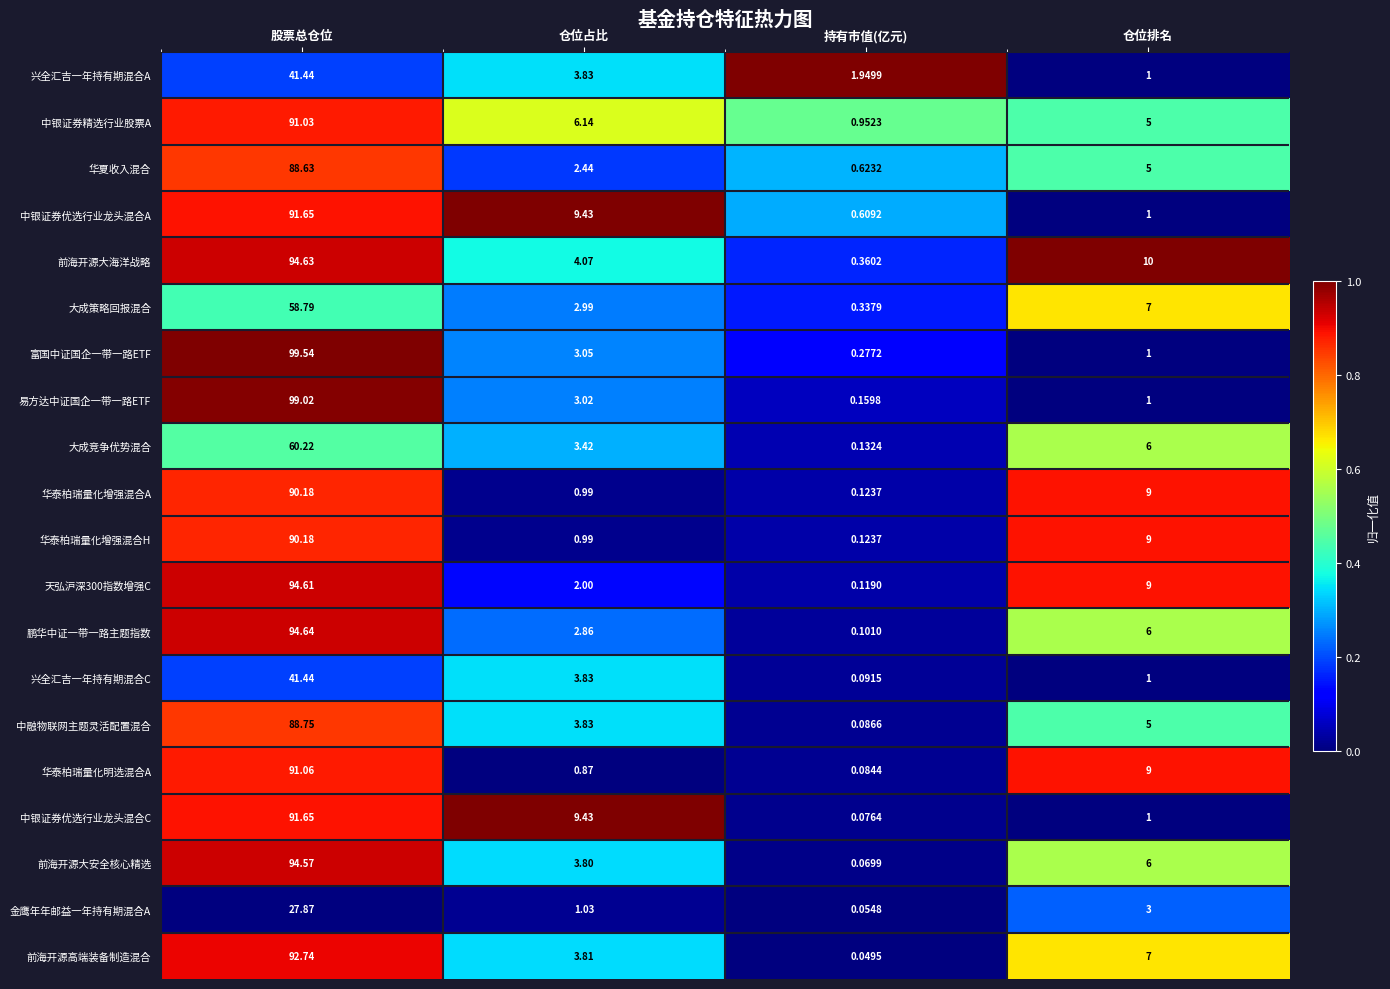

At which category is the sum across all series the highest?

股票总仓位